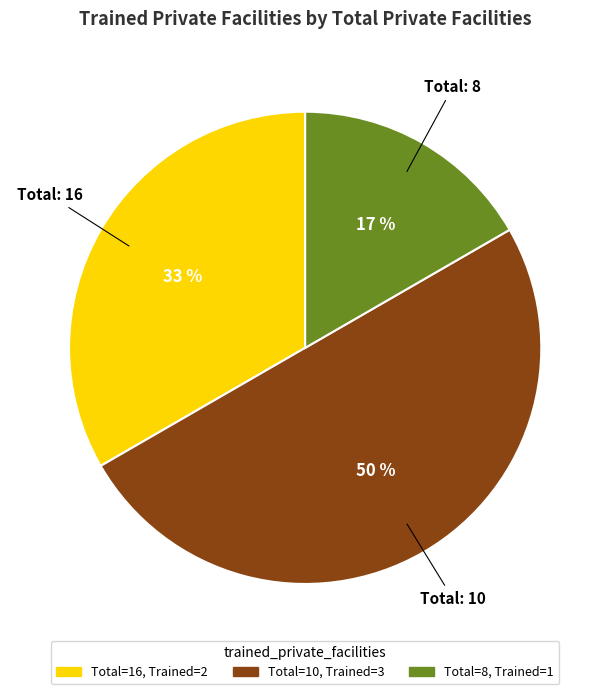

To the nearest percent, what is the average slice percentage?

33%